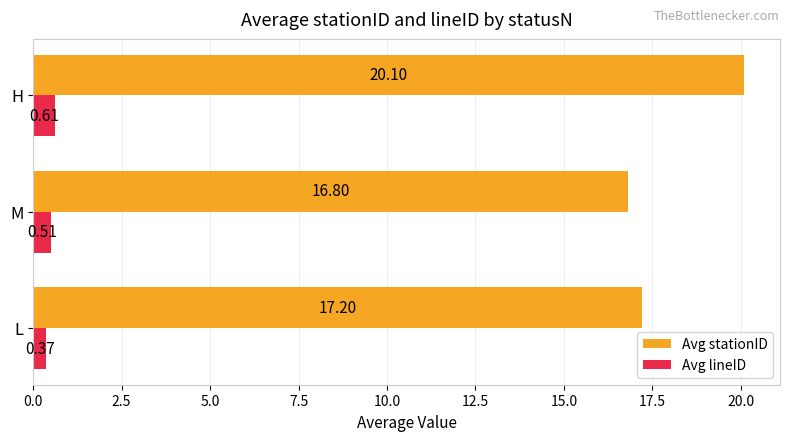

At which label does Avg lineID reach its peak?

H